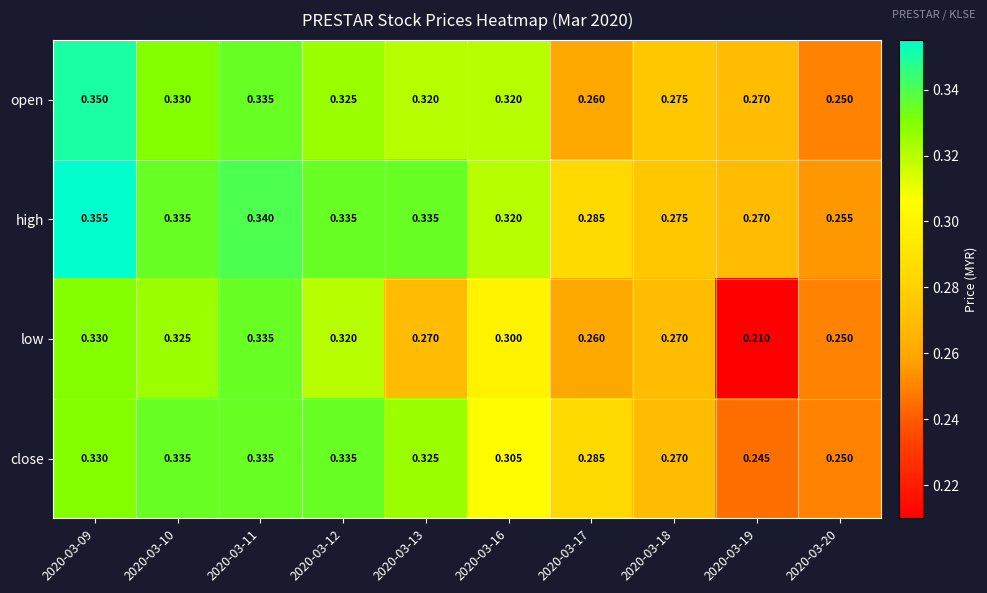

Which series has the largest total across all categories?

high